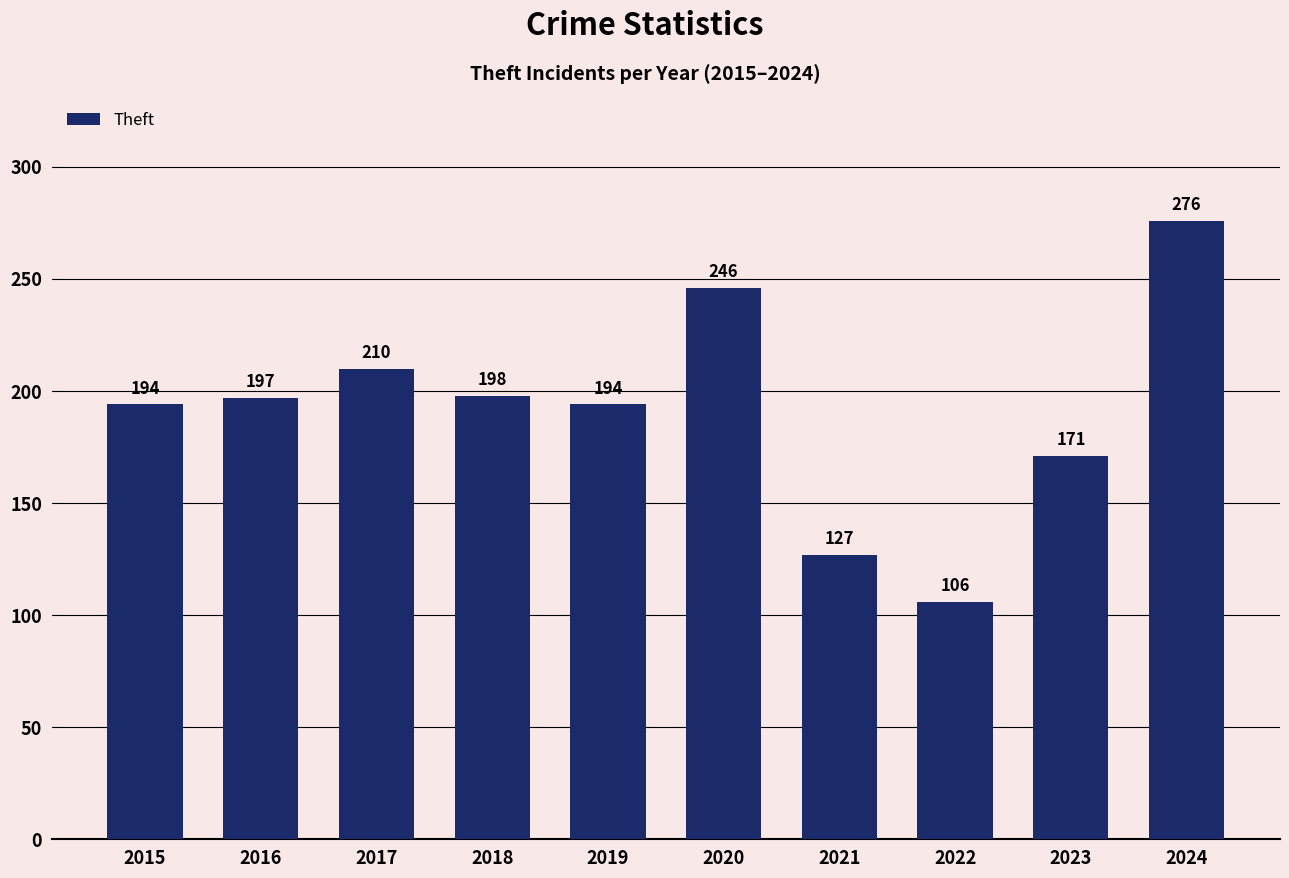

How many data points does each series have?

10